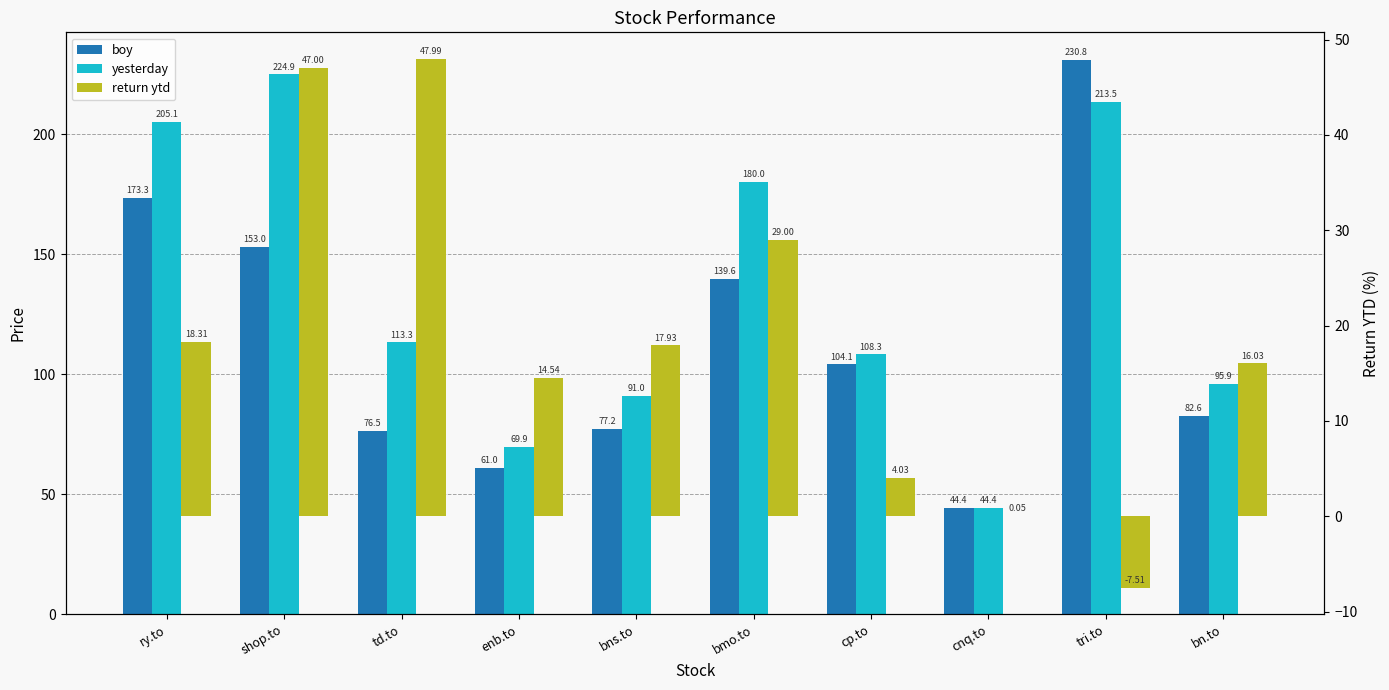

What is the difference between the maximum and minimum values in the yesterday series?

180.5